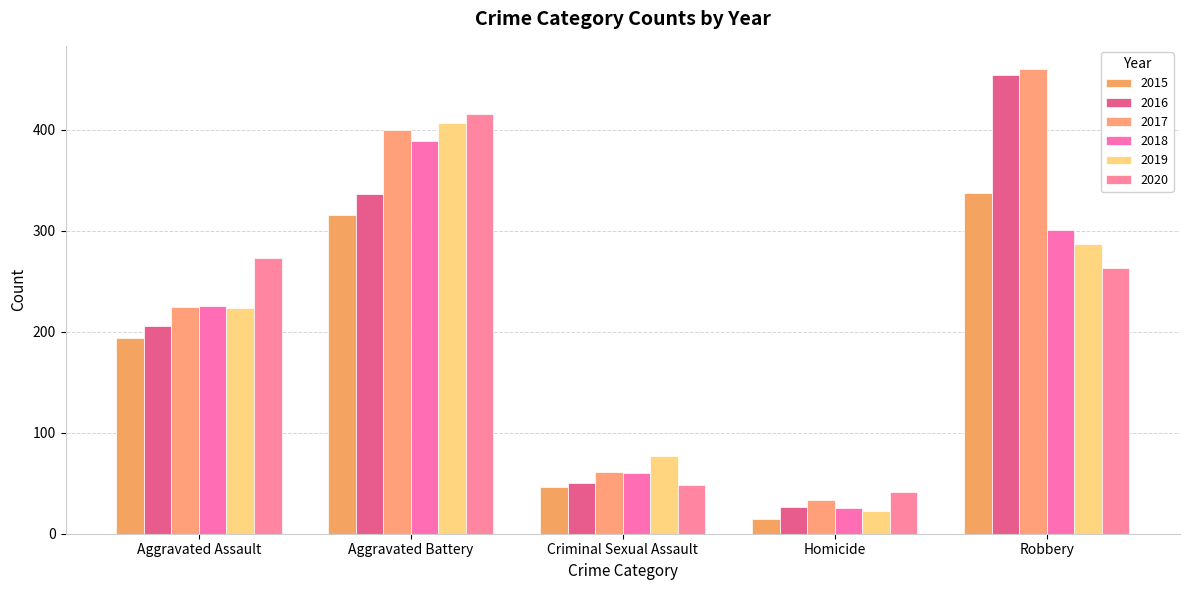

List the labels in order of 2020 value, smallest first.

Homicide, Criminal Sexual Assault, Robbery, Aggravated Assault, Aggravated Battery